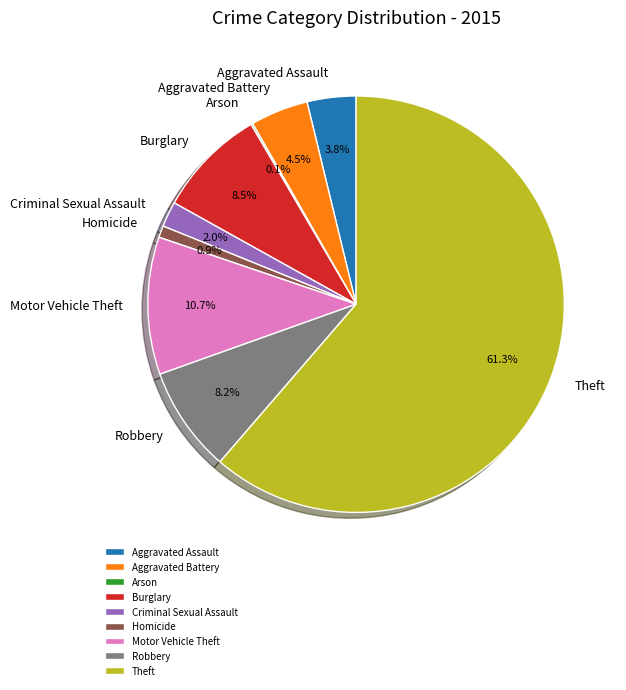

What percentage do Motor Vehicle Theft and Theft together represent?

72.0%